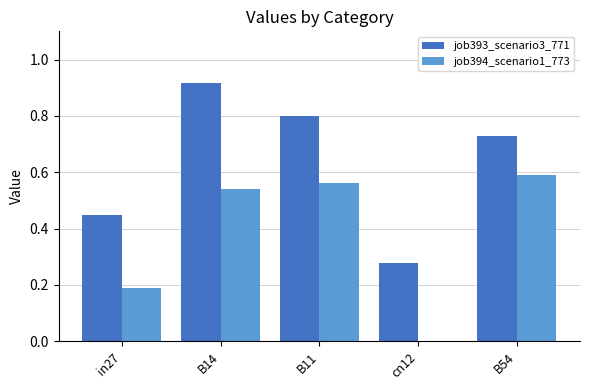

Which series has the largest total across all categories?

job393_scenario3_771